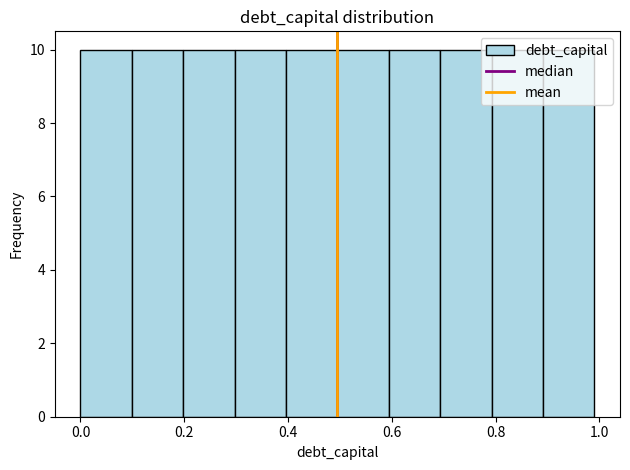

Reading left to right, transcribe this chart: for each bar, give the range it covers on the x-axis and its height. Neither the bar edges nor the heights are printed on the chart, so give them approximately, as read against the axes.

0.0 to 0.1: 10
0.1 to 0.2: 10
0.2 to 0.3: 10
0.3 to 0.4: 10
0.4 to 0.5: 10
0.5 to 0.6: 10
0.6 to 0.7: 10
0.7 to 0.8: 10
0.8 to 0.9: 10
0.9 to 1.0: 10